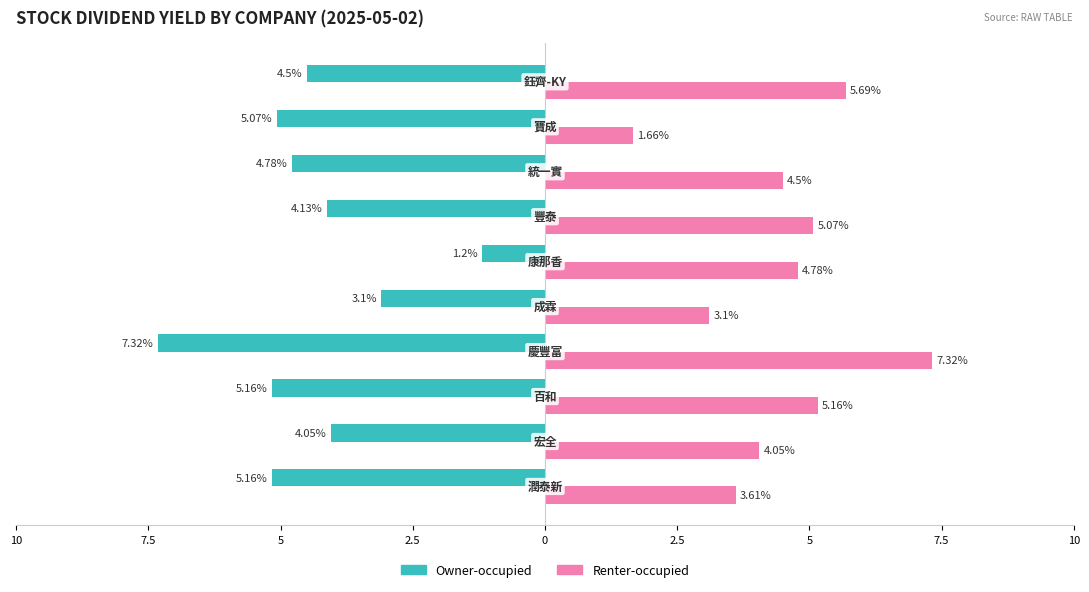

What are all the series names shown in the legend?

Owner-occupied, Renter-occupied